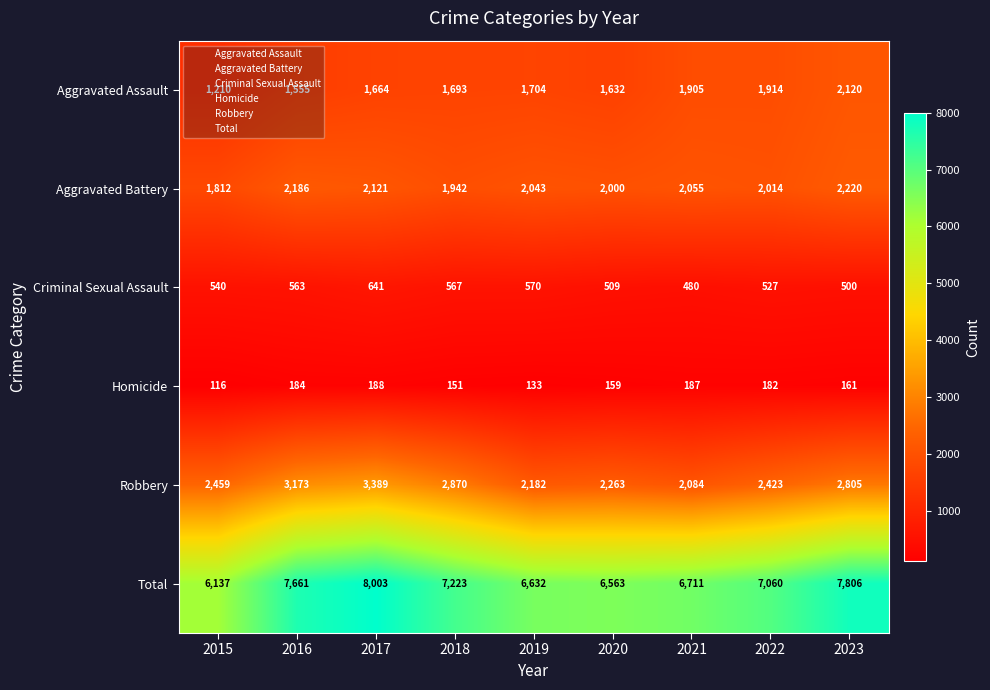

At which label is Aggravated Battery closest to 2016?

2022